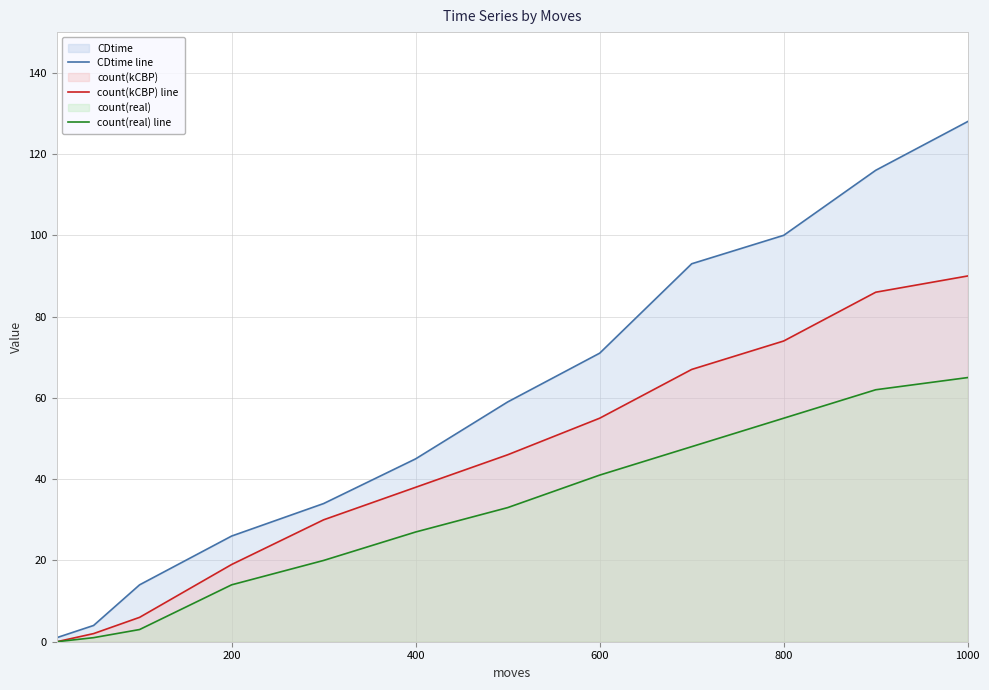

At which category is the sum across all series the highest?

1000